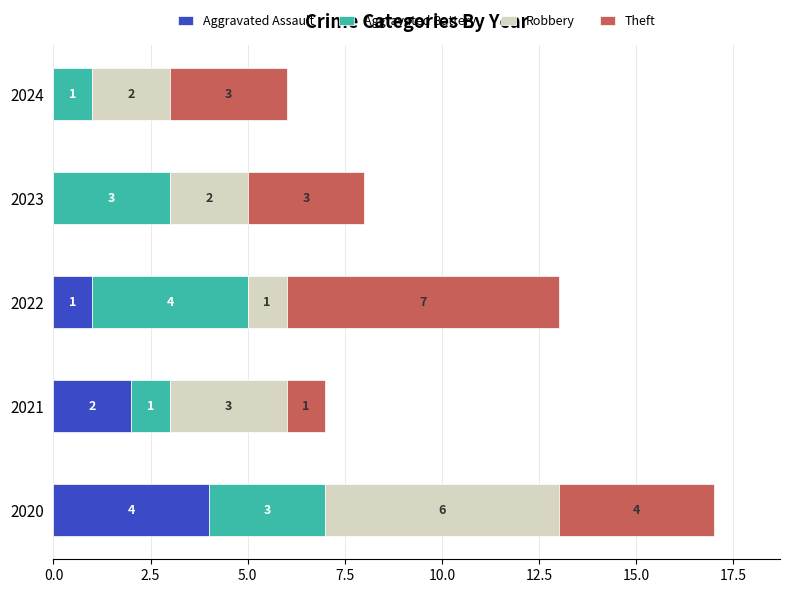

What is the maximum value for Aggravated Assault?

4